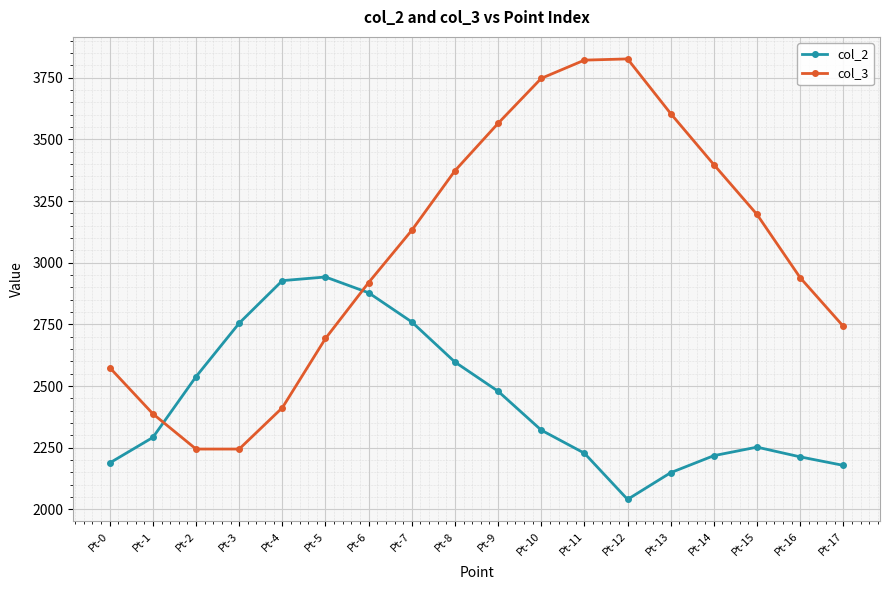

Which series changed the most between Pt-10 and Pt-16?

col_3